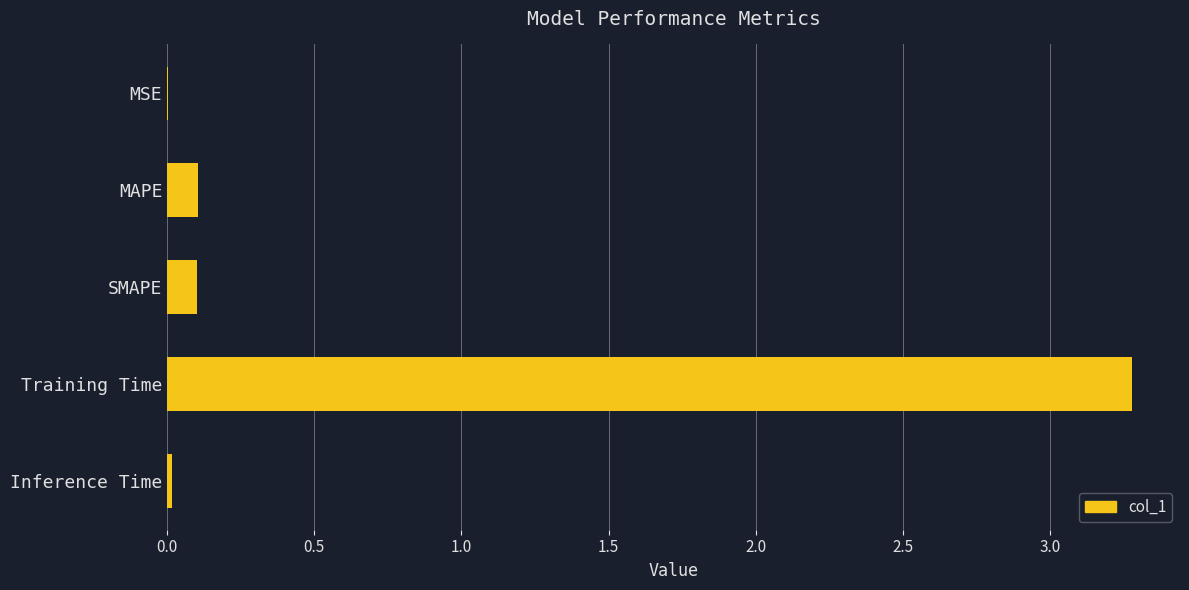

What is the change in value from SMAPE to Training Time?

+3.2